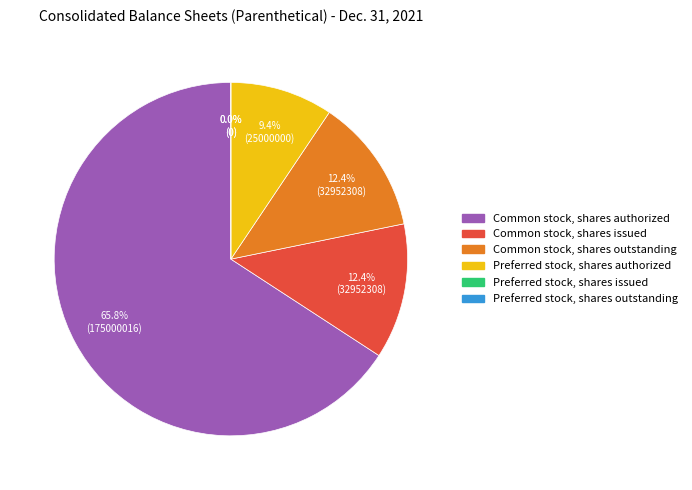

How many slices are in this pie chart?

6